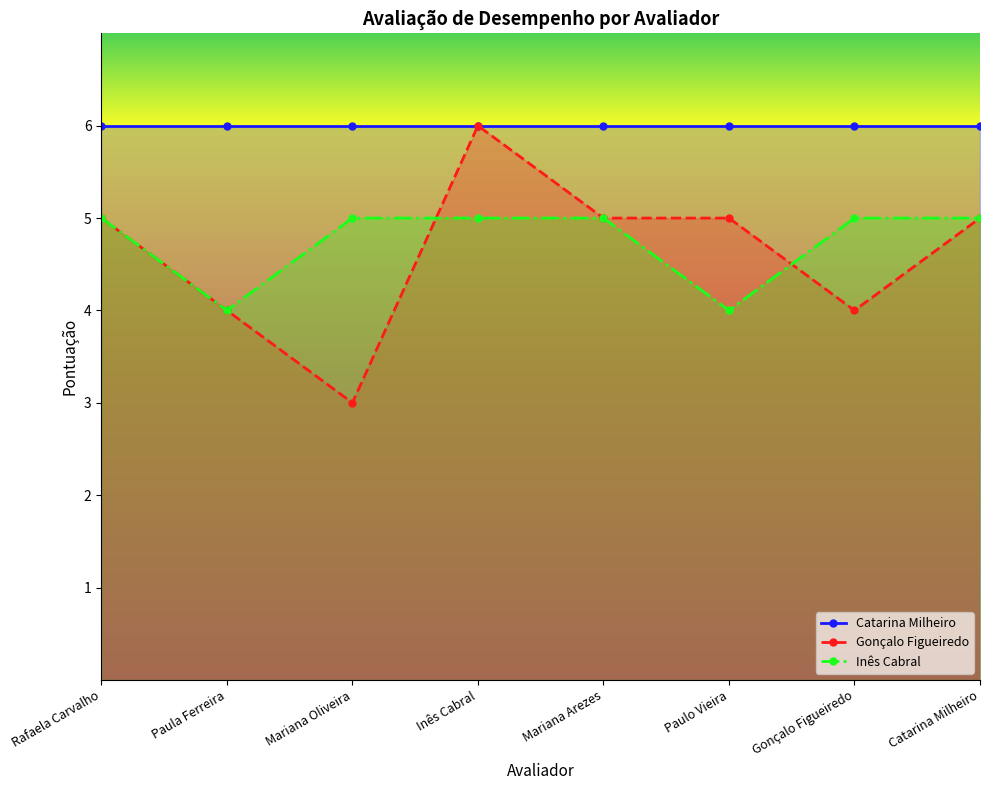

What position from the right is Gonçalo Figueiredo?

2